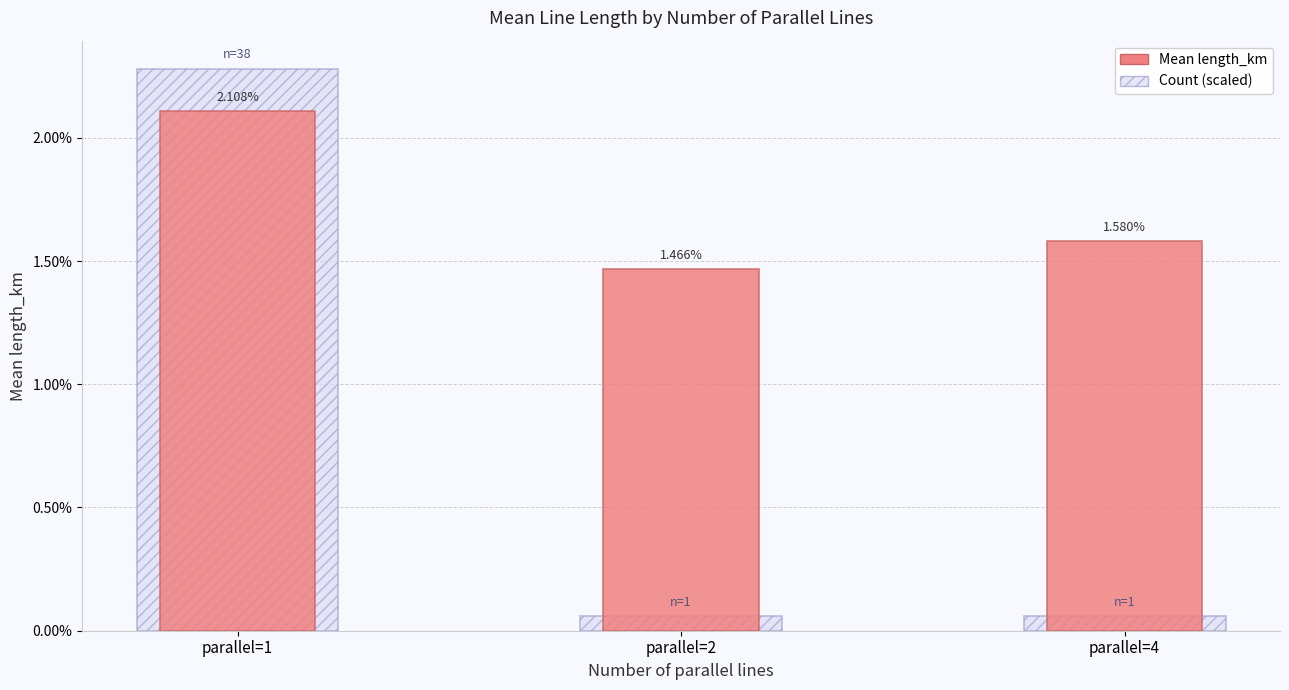

List the labels in order of Count (scaled) value, largest first.

parallel=1, parallel=2, parallel=4